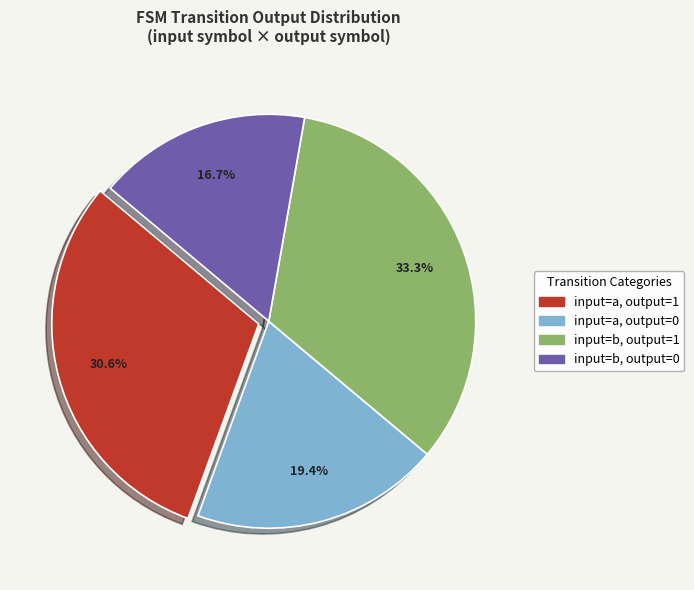

How many segments does this pie chart have?

4